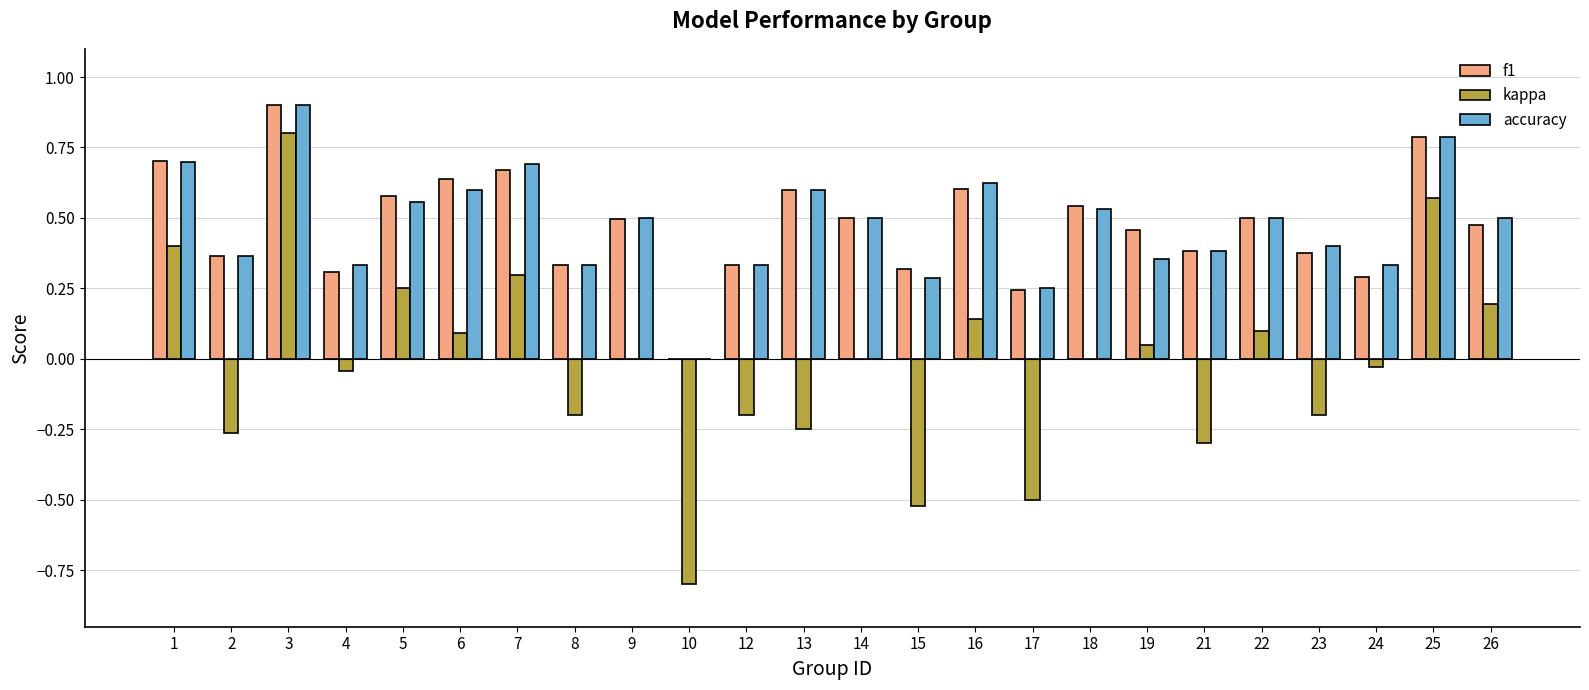

Which category has the highest value in the accuracy series?

3